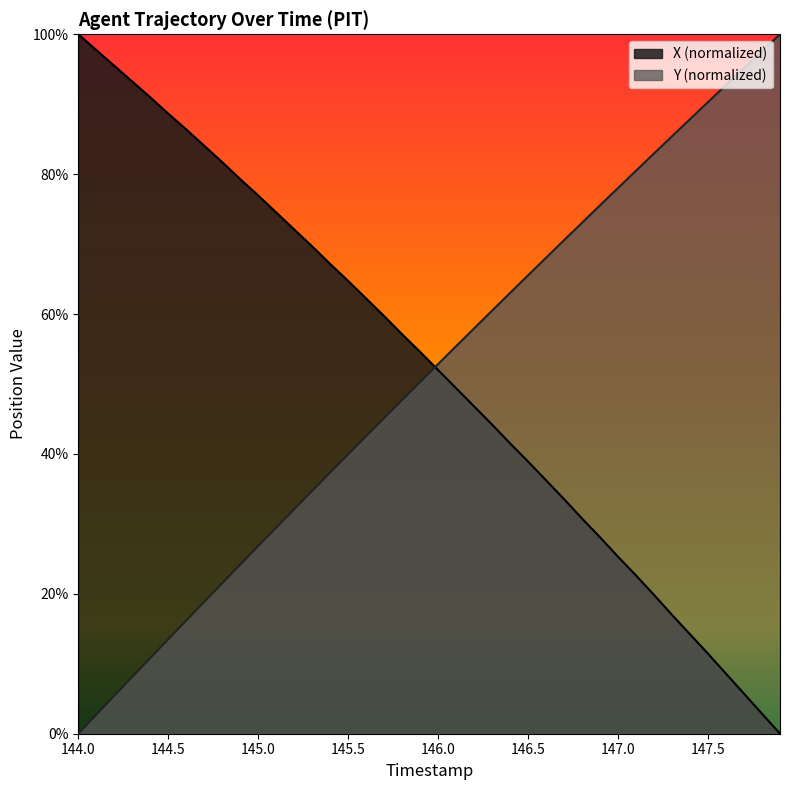

Reading left to right, transcribe all the data shown in this chart.

X: 144.0=100.0	144.1=97.7	144.2=95.5	144.3=93.2	144.4=91.0	144.5=88.6	144.6=86.4	144.7=84.1	144.8=81.7	144.9=79.3	145.0=76.9	145.1=74.5	145.2=72.1	145.3=69.7	145.4=67.2	145.5=64.7	145.6=62.2	145.7=59.7	145.8=57.1	145.9=54.6	146.0=52.0	146.1=49.4	146.2=46.8	146.3=44.2	146.4=41.5	146.5=38.9	146.6=36.2	146.7=33.5	146.8=30.8	146.9=28.1	147.0=25.3	147.1=22.6	147.2=19.8	147.3=17.0	147.4=14.2	147.5=11.4	147.6=8.6	147.7=5.7	147.8=2.9	147.9=0.0
Y: 144.0=0.0	144.1=2.7	144.2=5.4	144.3=8.1	144.4=10.8	144.5=13.5	144.6=16.2	144.7=18.9	144.8=21.5	144.9=24.2	145.0=26.8	145.1=29.5	145.2=32.1	145.3=34.7	145.4=37.3	145.5=40.0	145.6=42.5	145.7=45.1	145.8=47.7	145.9=50.3	146.0=52.9	146.1=55.4	146.2=58.0	146.3=60.5	146.4=63.0	146.5=65.6	146.6=68.1	146.7=70.6	146.8=73.1	146.9=75.6	147.0=78.0	147.1=80.5	147.2=83.0	147.3=85.4	147.4=87.9	147.5=90.3	147.6=92.7	147.7=95.2	147.8=97.6	147.9=100.0